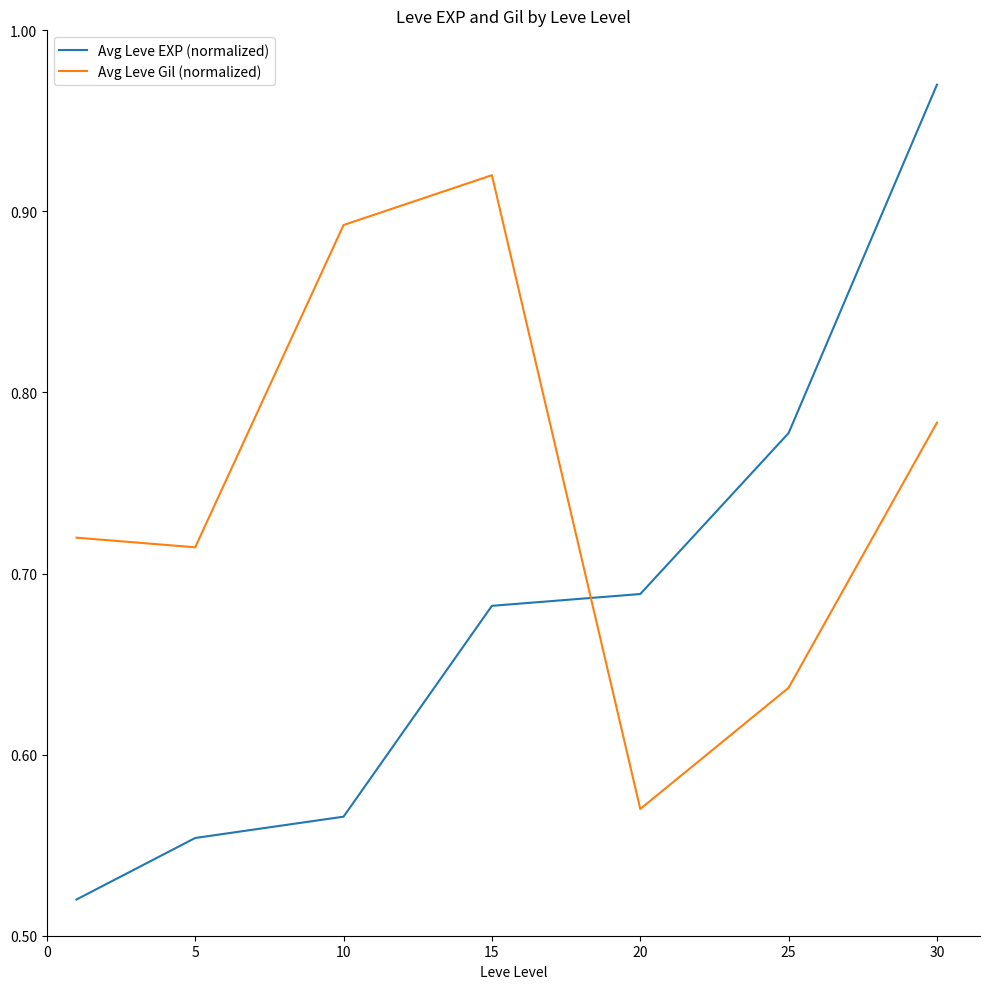

Which series has the largest total across all categories?

Avg Leve Gil (normalized)